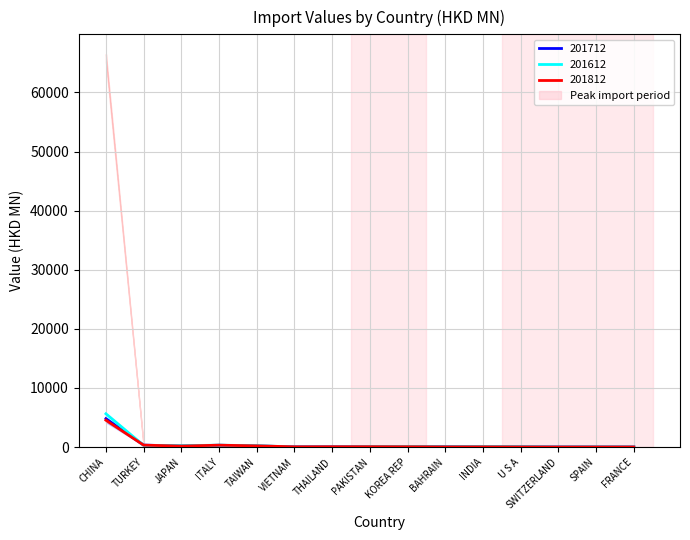

What is the greatest value displayed?

5631.2